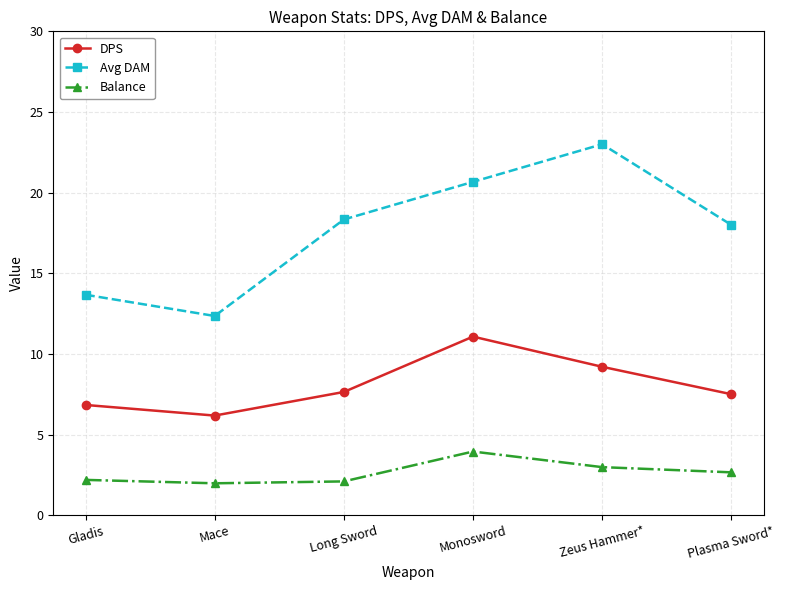

Which series has the largest total across all categories?

Avg DAM